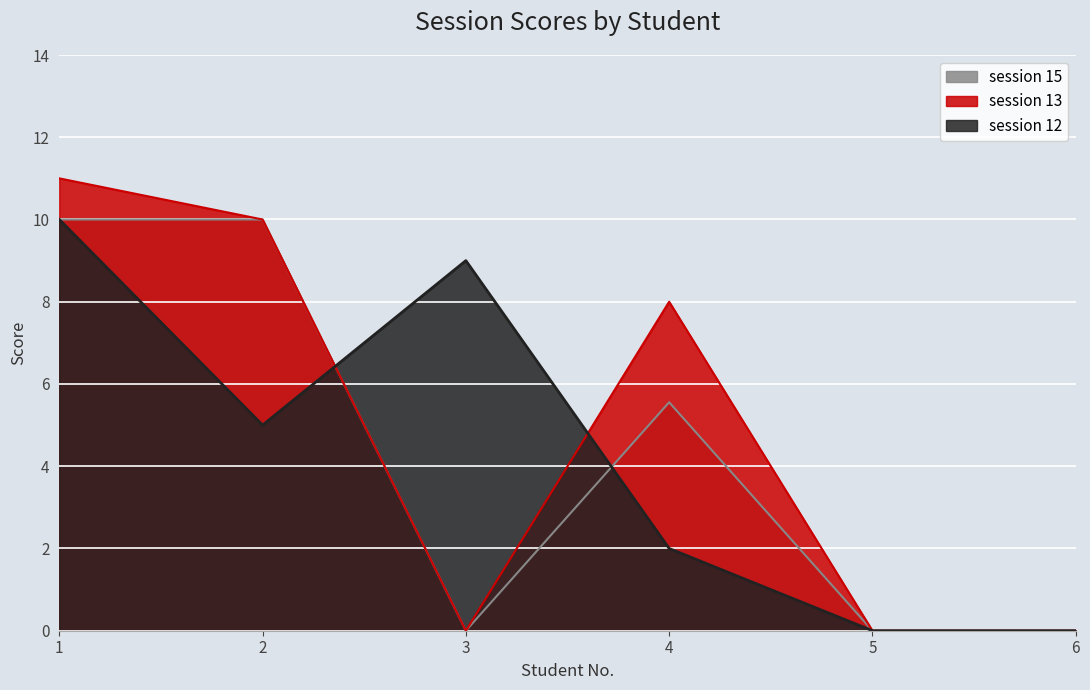

What is the difference between the session 13 values at 1 and 6?

11.0